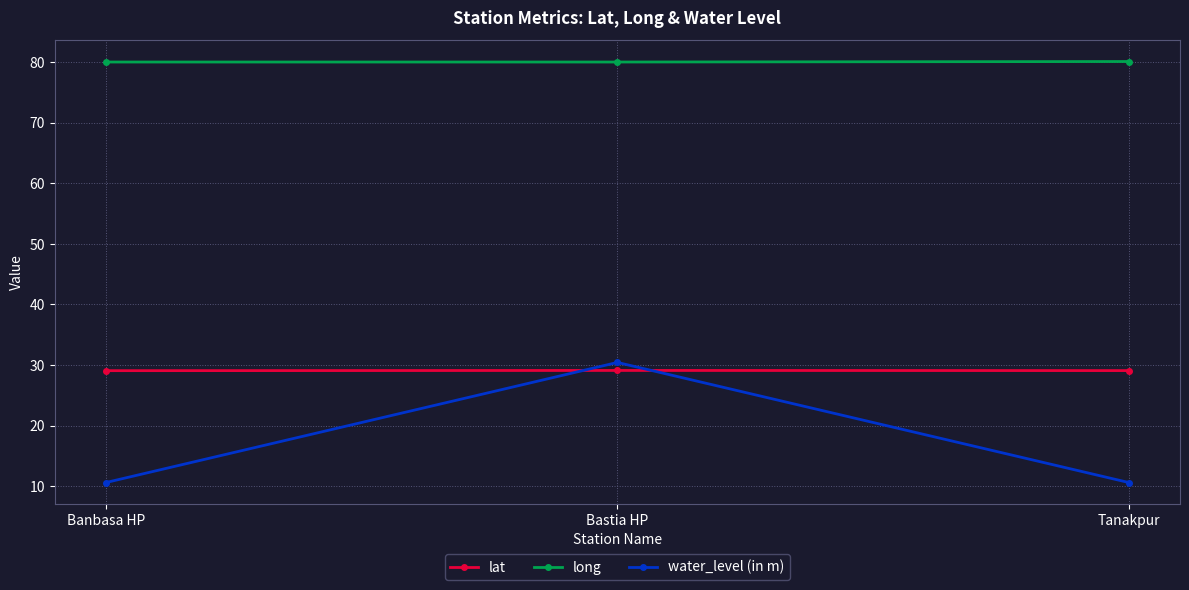

List the series in order of their peak value, highest first.

long, water_level (in m), lat